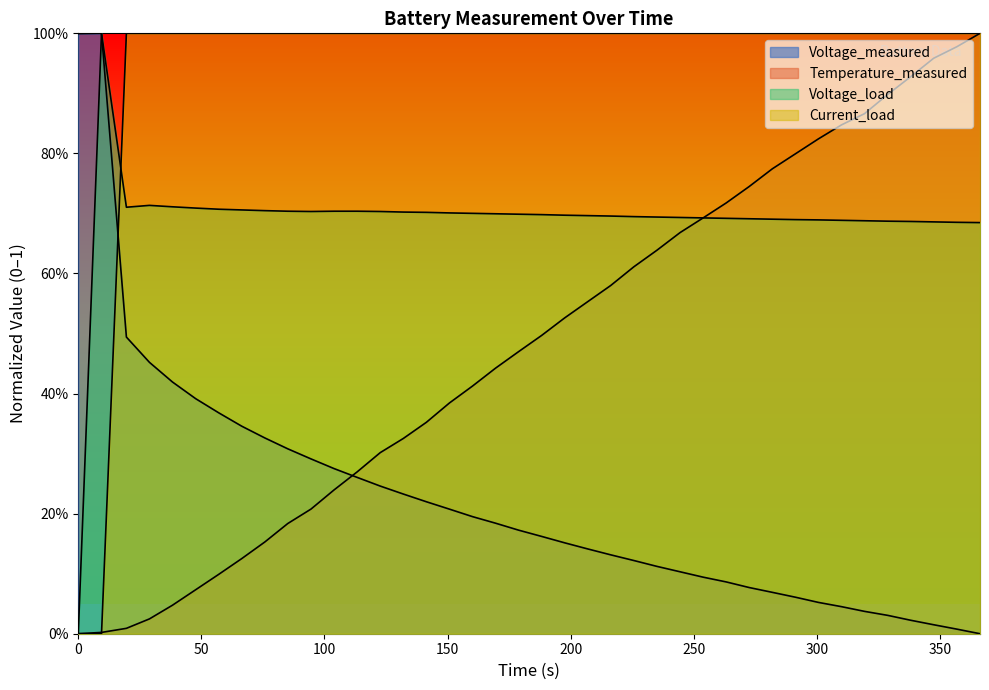

Which series has the largest total across all categories?

Current_load